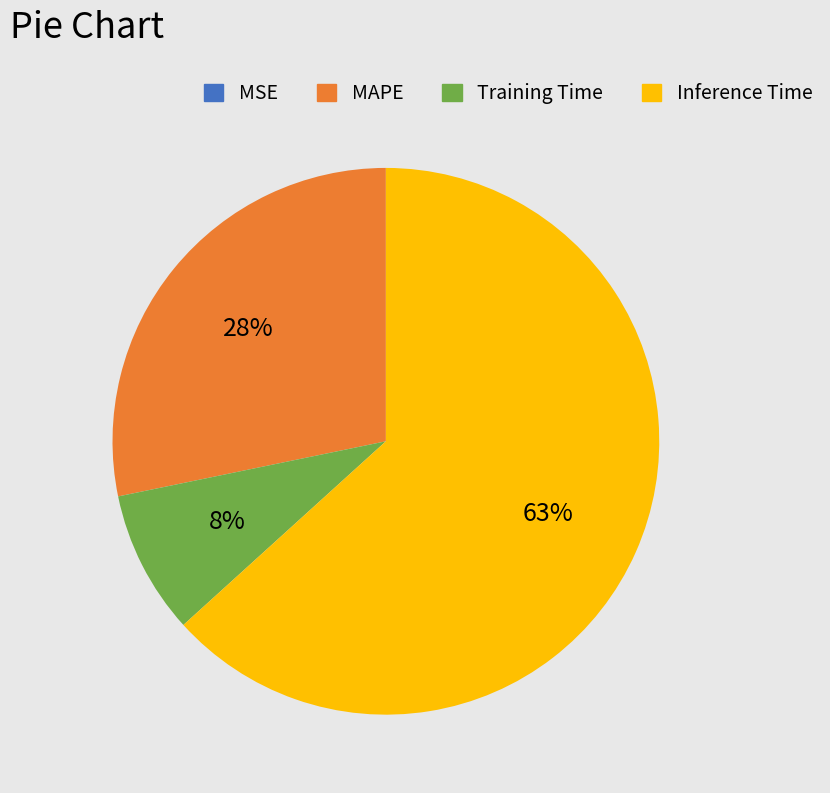

Is the sum of Inference Time and MAPE greater than half?

Yes